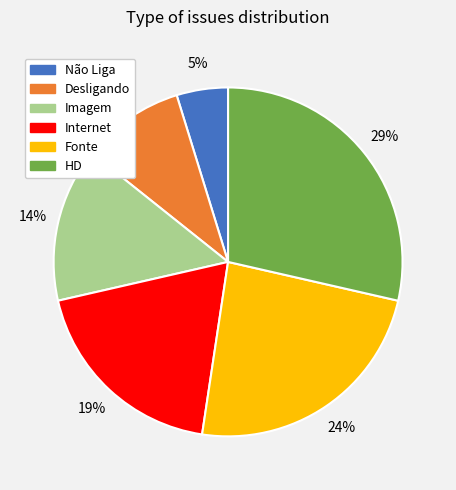

Is the sum of Desligando and HD greater than half?

No